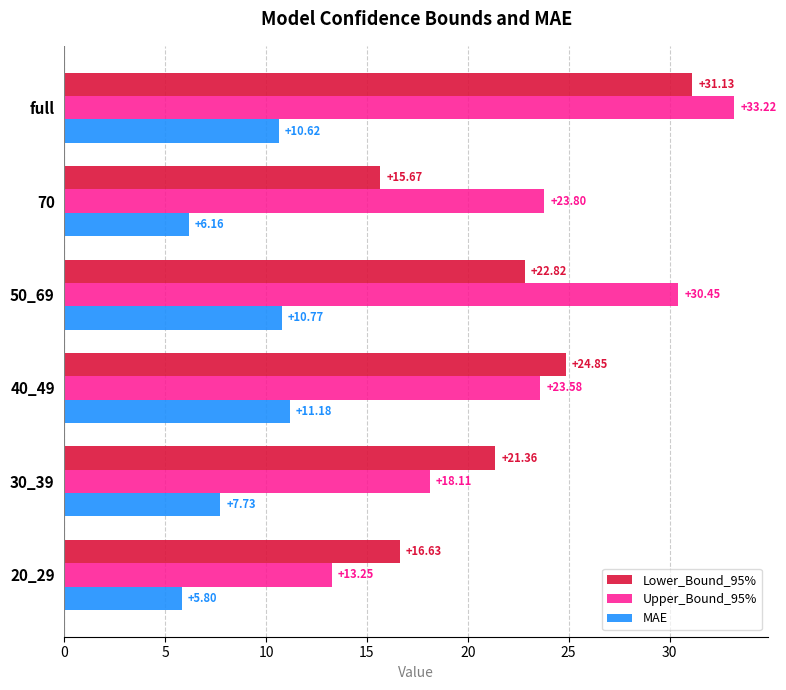

Between 40_49 and 70, which series saw the biggest shift?

Lower_Bound_95%